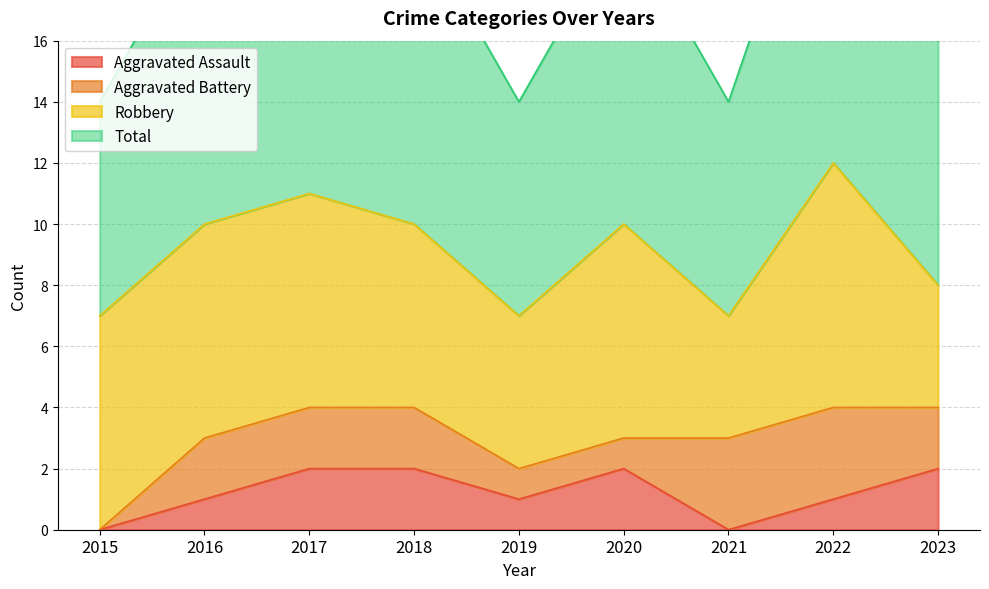

The Aggravated Assault series shows 1 at 2019. True or false?

True